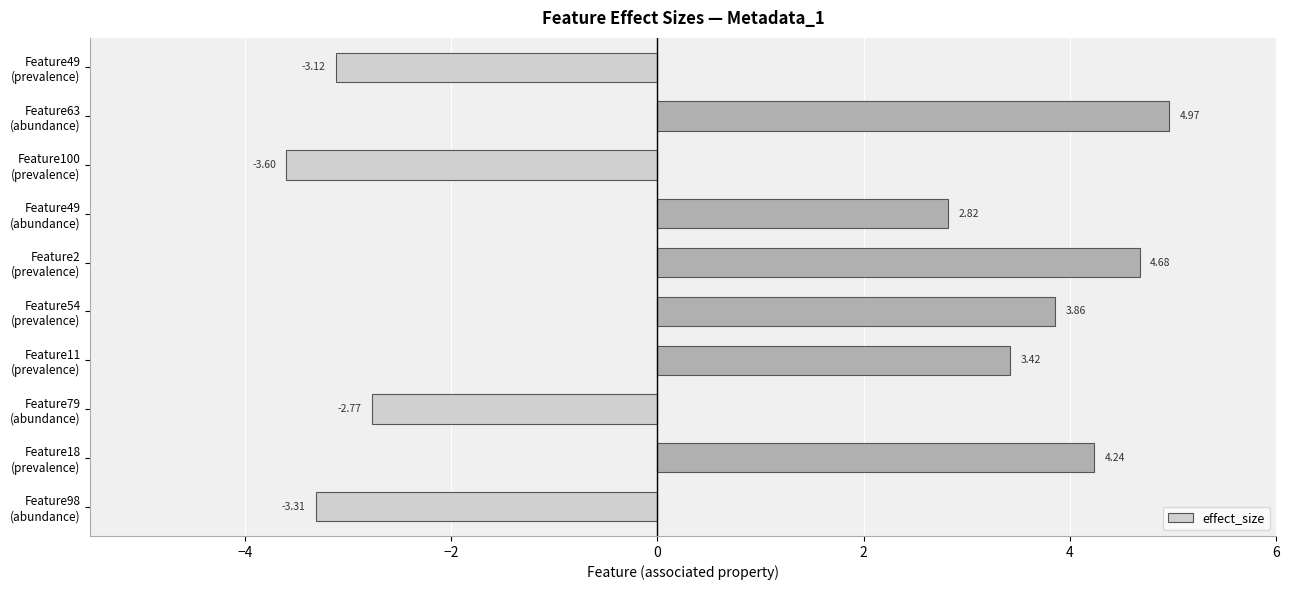

What is the difference between the maximum and minimum values?

8.6